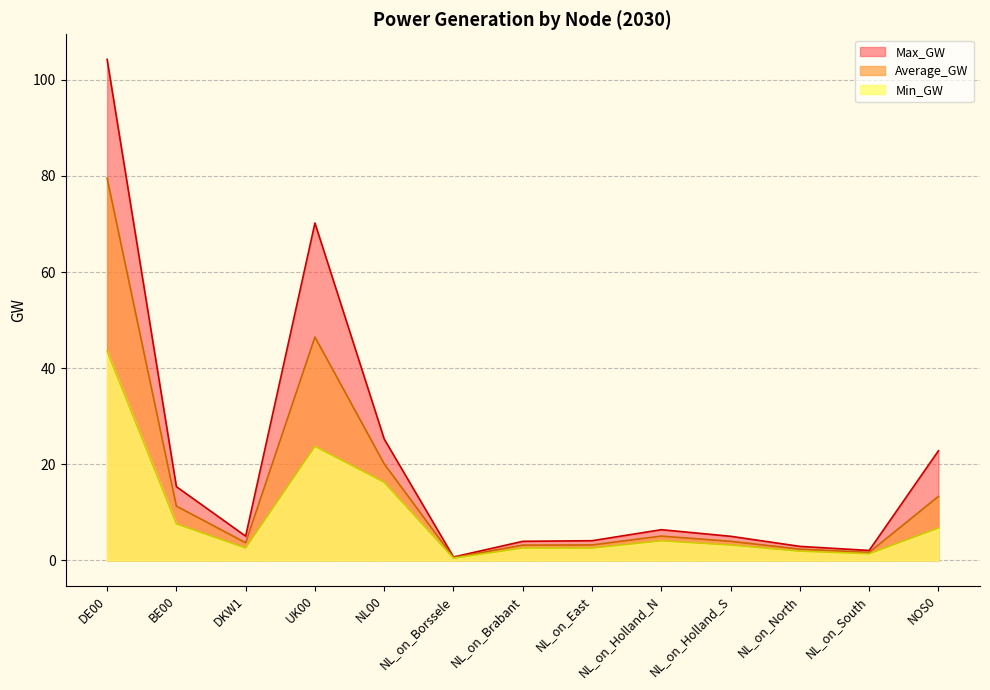

The value of Average_GW at NL00 is 20.1. True or false?

True